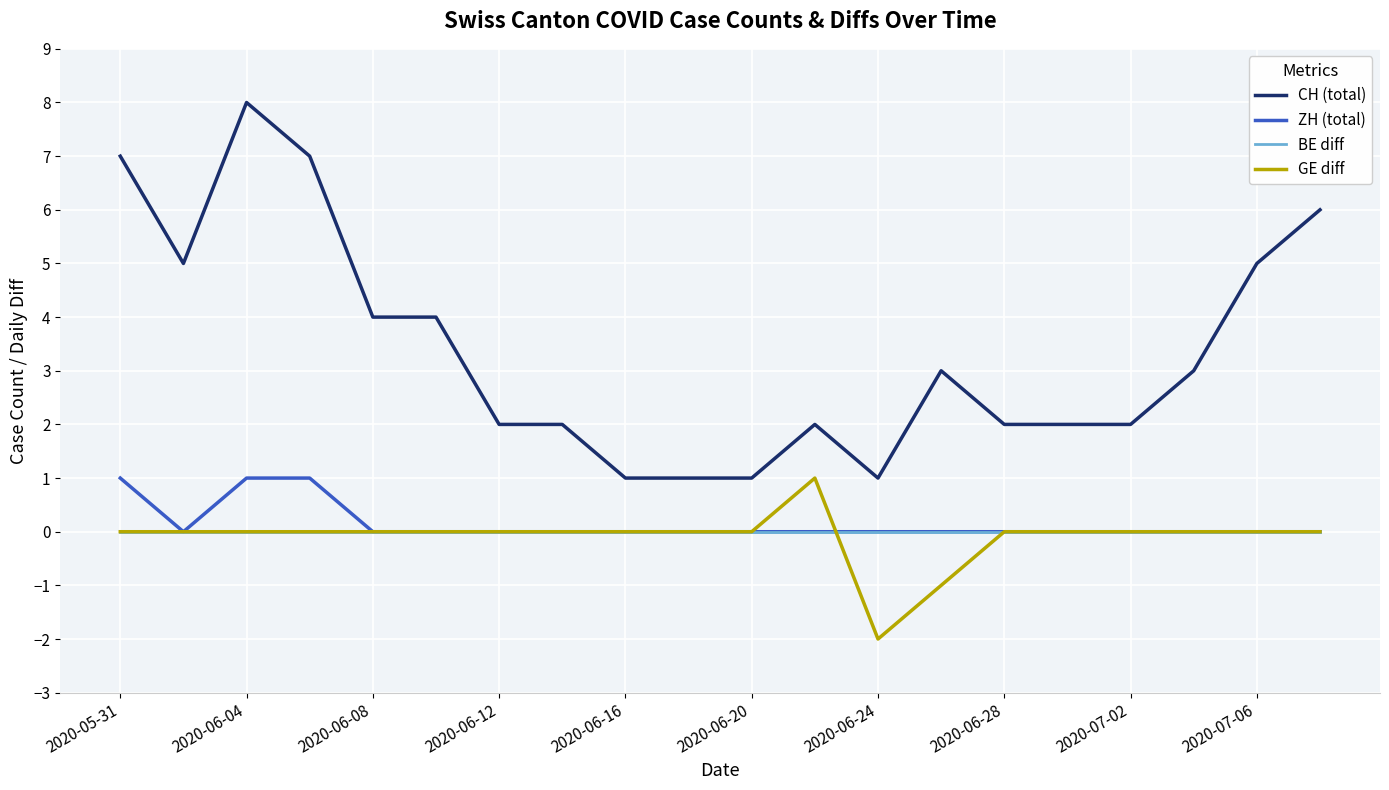

How many lines are shown in the chart?

4